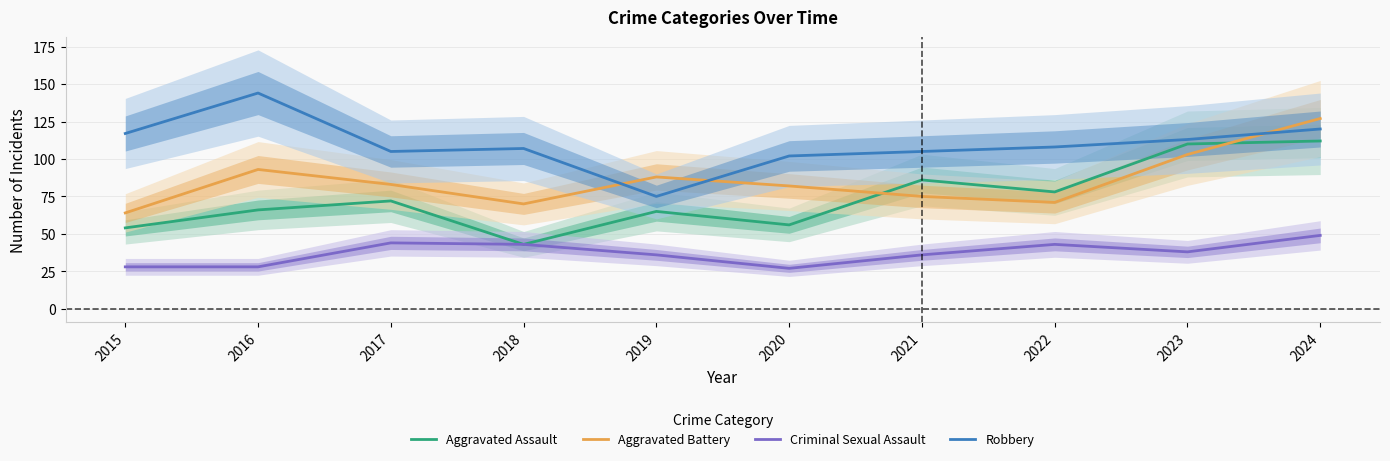

At 2015, list the series in order from largest to smallest.

Robbery, Aggravated Battery, Aggravated Assault, Criminal Sexual Assault